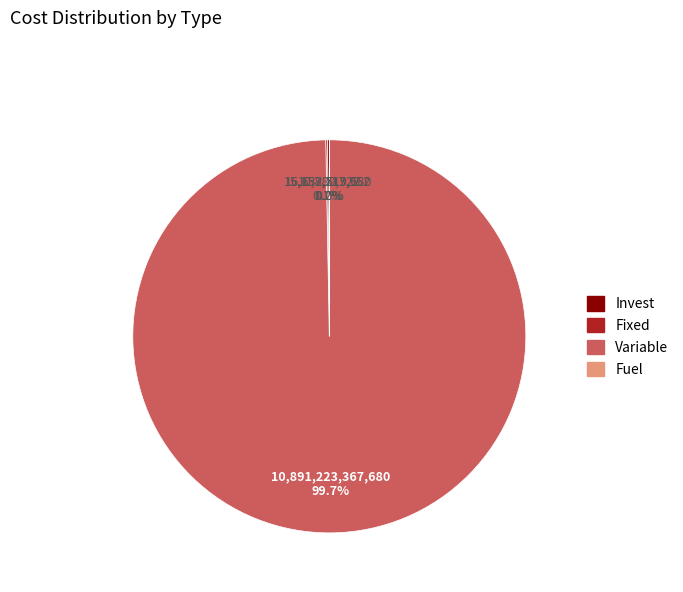

Is there any slice that represents more than half of the pie?

Yes